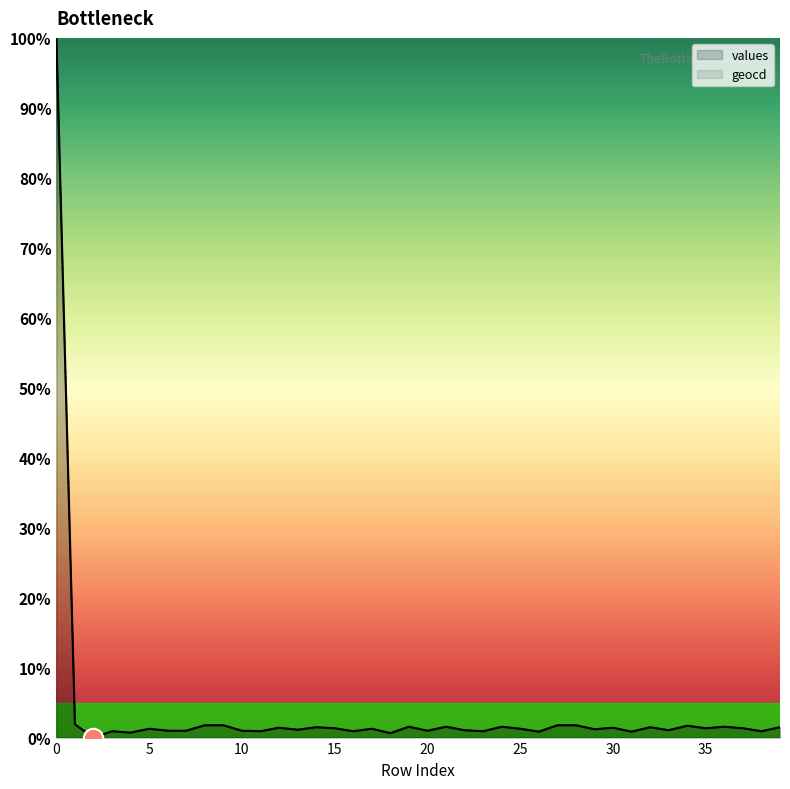

True or false: geocd has a value of 1.6 at 19.

True